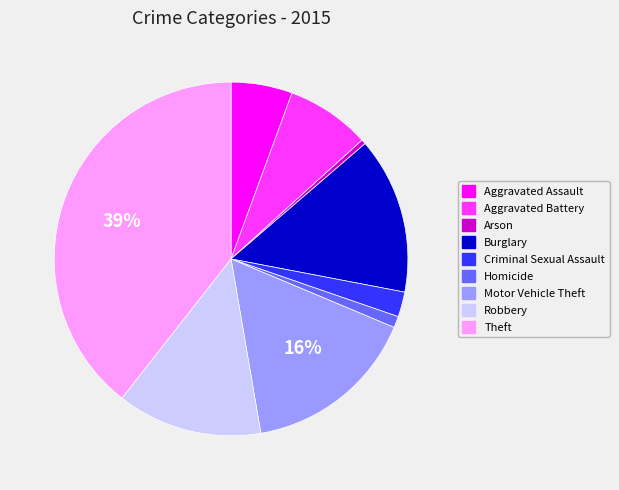

Between Criminal Sexual Assault and Aggravated Battery, which is larger?

Aggravated Battery